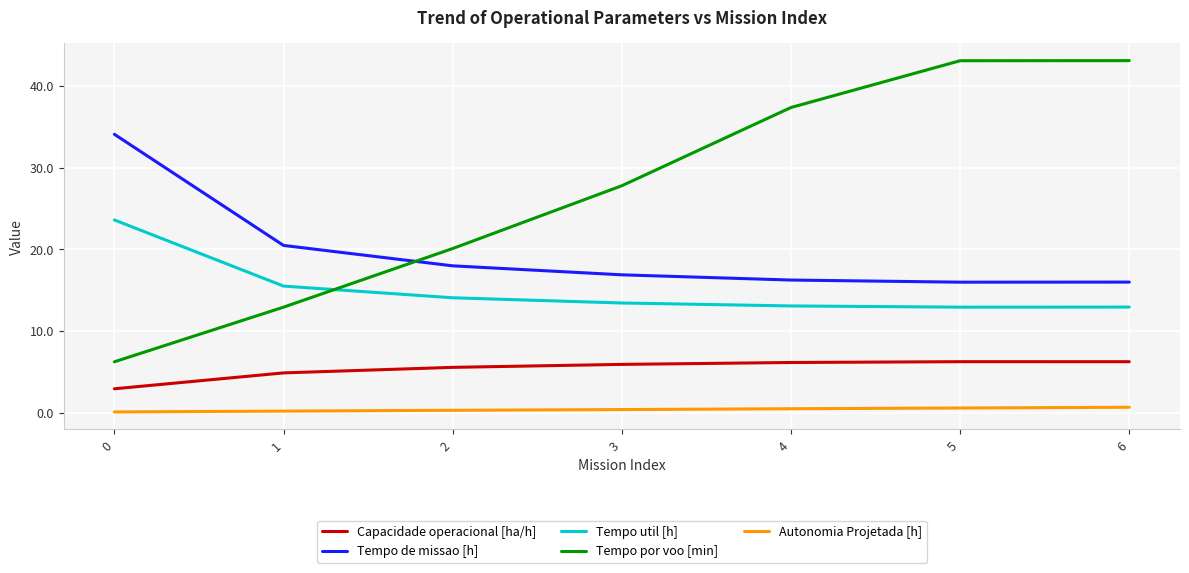

At how many categories does at least one series exceed 33?

4